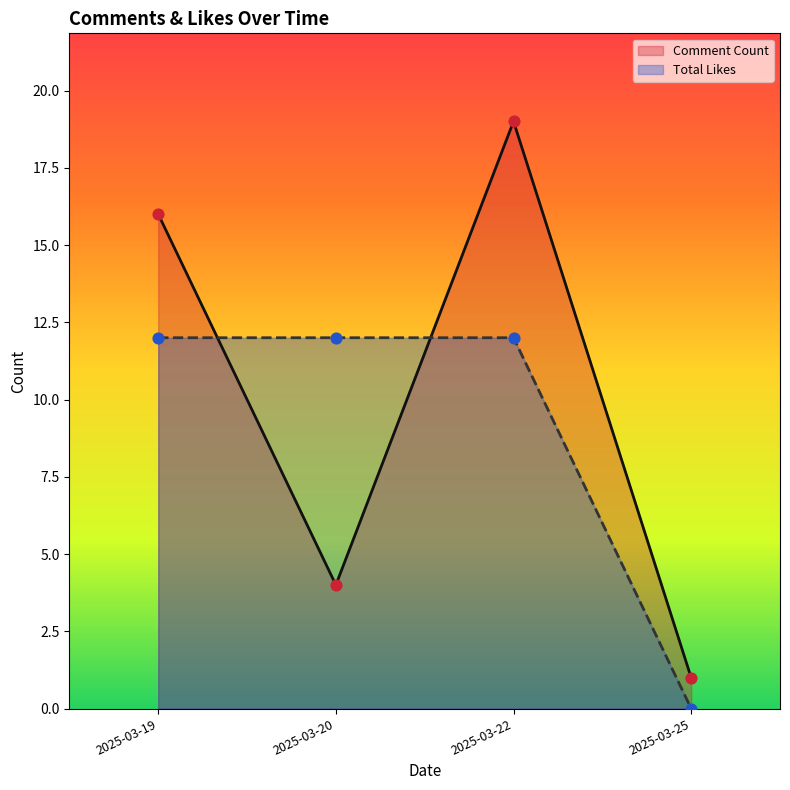

Which series contains the lowest Y value?

Total Likes